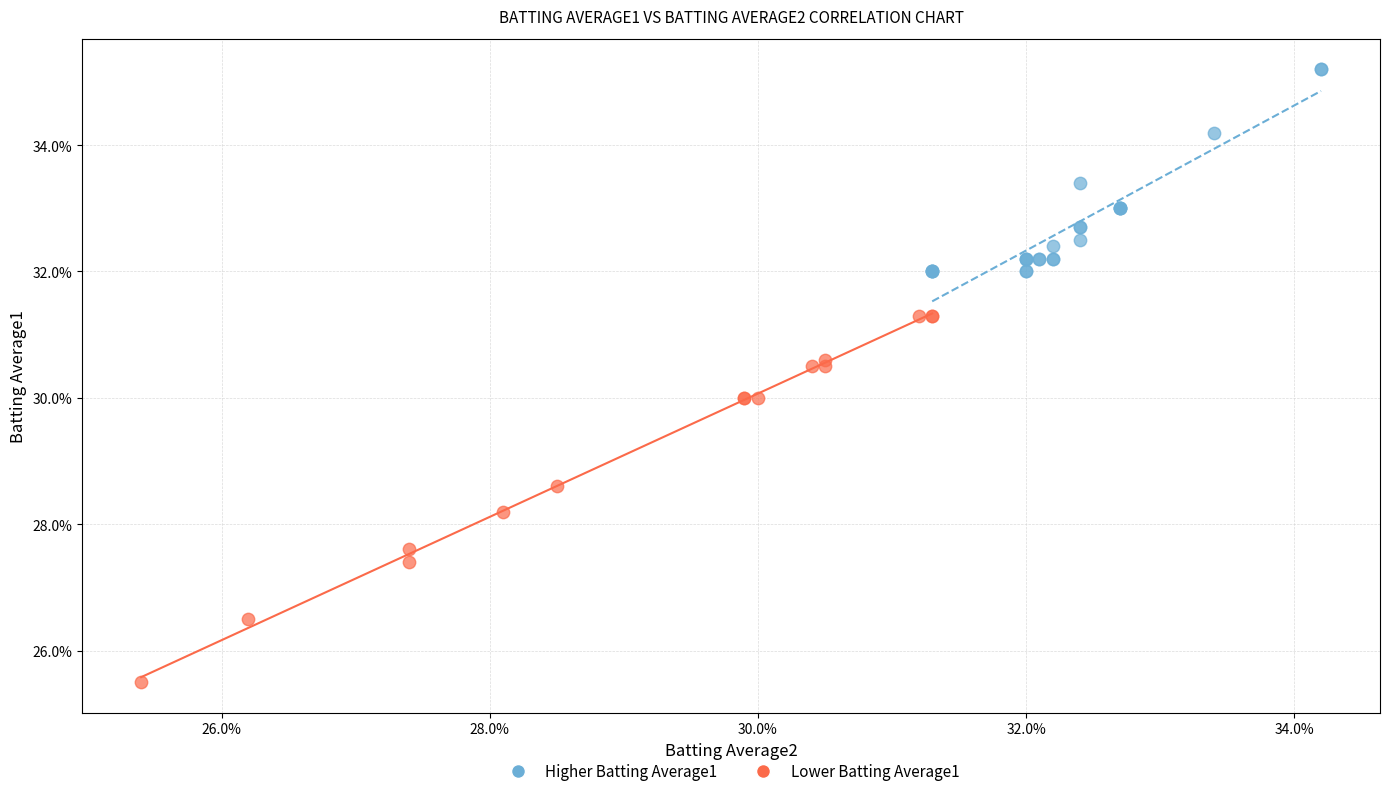

Which series contains the lowest Y value?

Lower Batting Average1